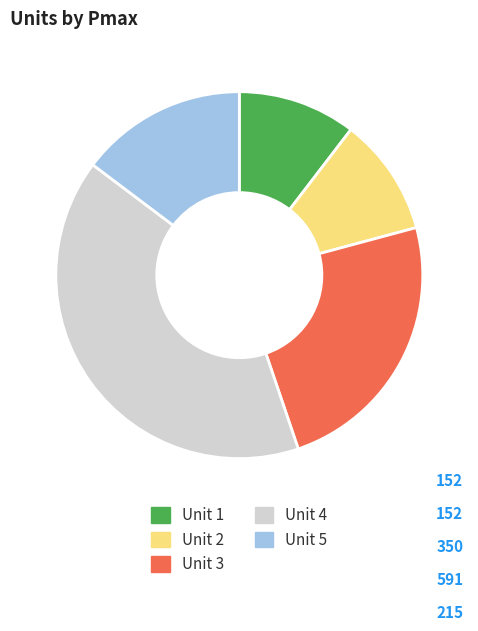

Is Unit 4 the majority of the pie?

No